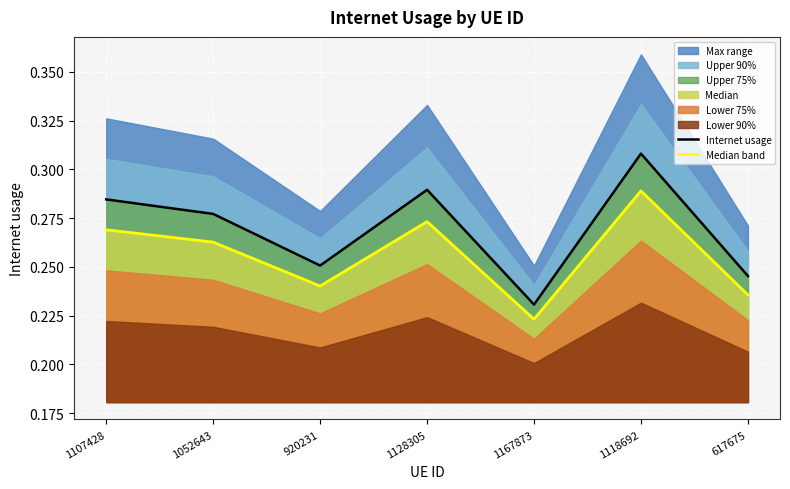

Rank the categories by Internet usage value from lowest to highest.

1167873, 617675, 920231, 1052643, 1107428, 1128305, 1118692